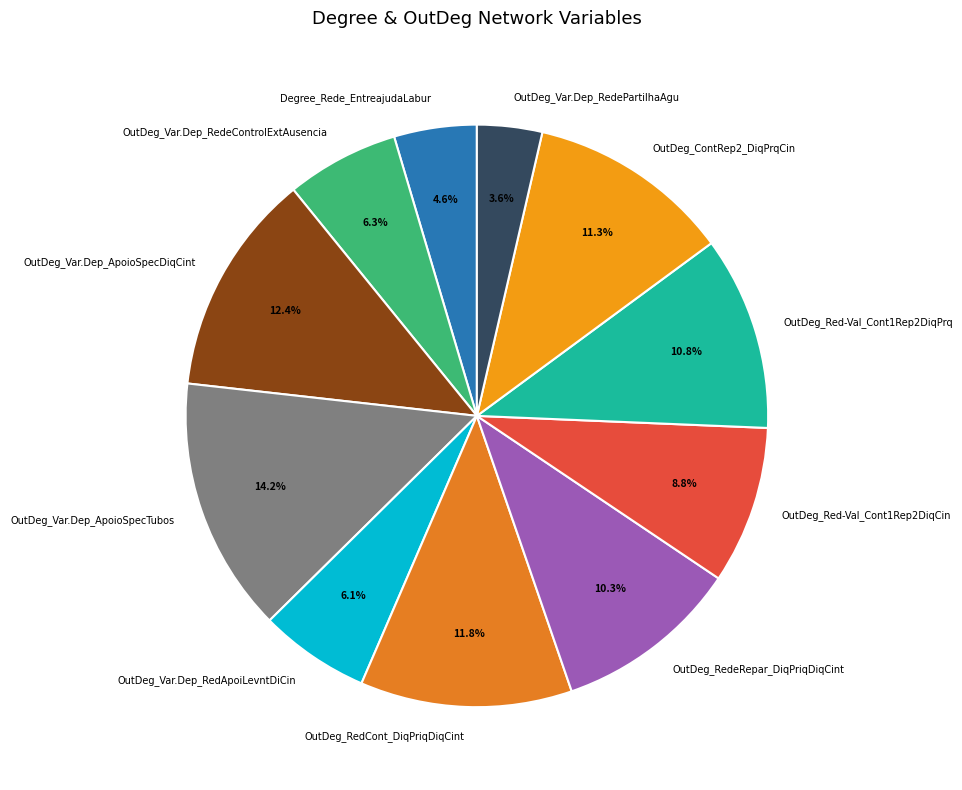

To the nearest percent, what is the combined percentage of OutDeg_ContRep2_DiqPrqCin and OutDeg_Red-Val_Cont1Rep2DiqPrq?

22%